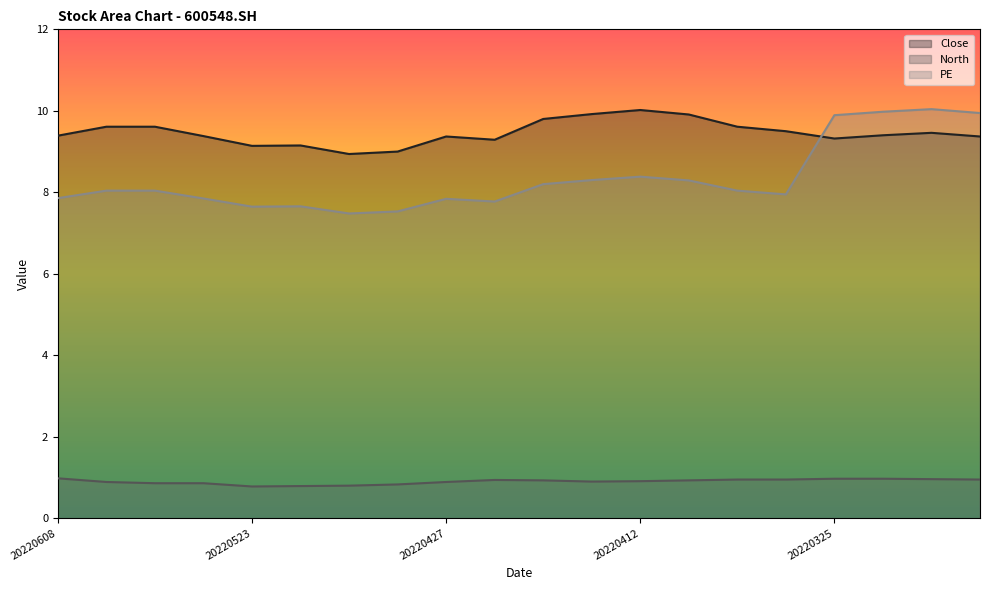

What value does the Close series have at 20220330?

9.5